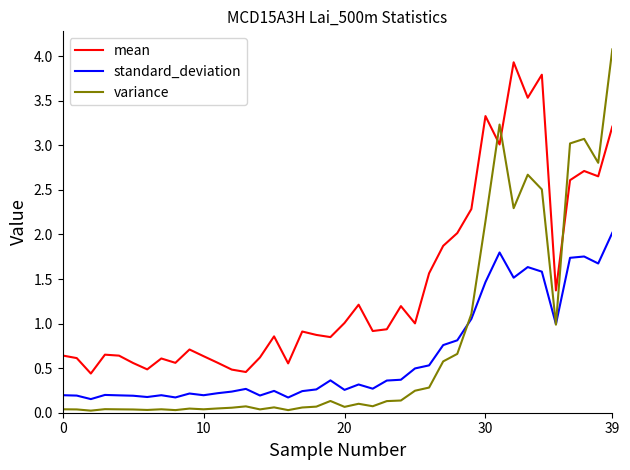

Which series has the largest total across all categories?

mean